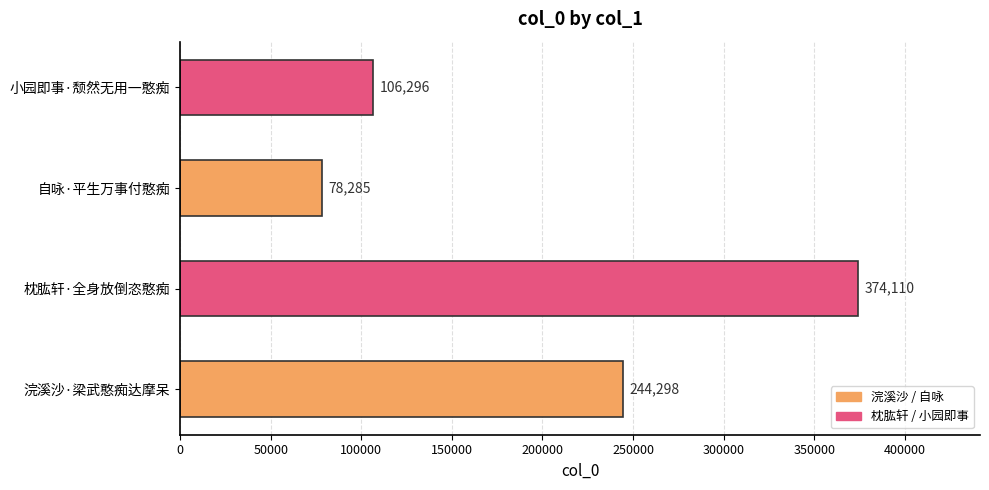

What is the average value?

200747